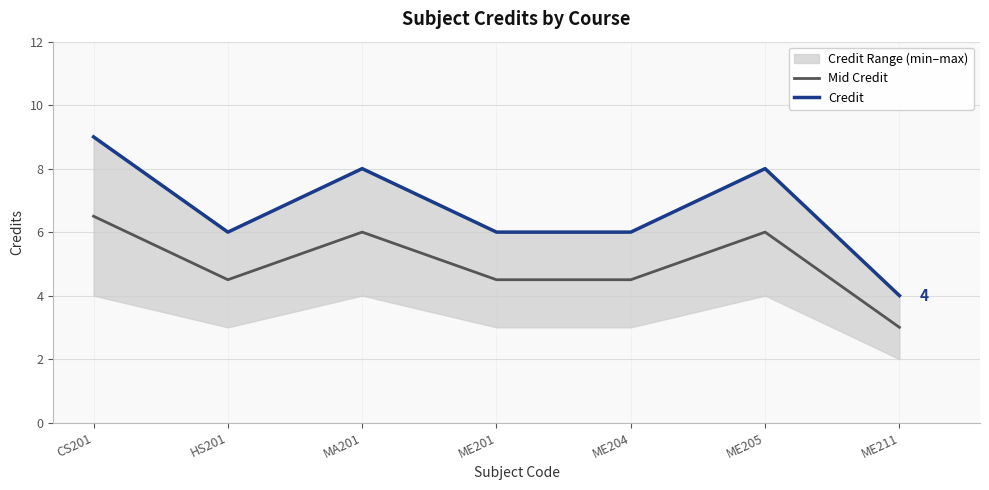

The Credit series shows 6.0 at HS201. True or false?

True